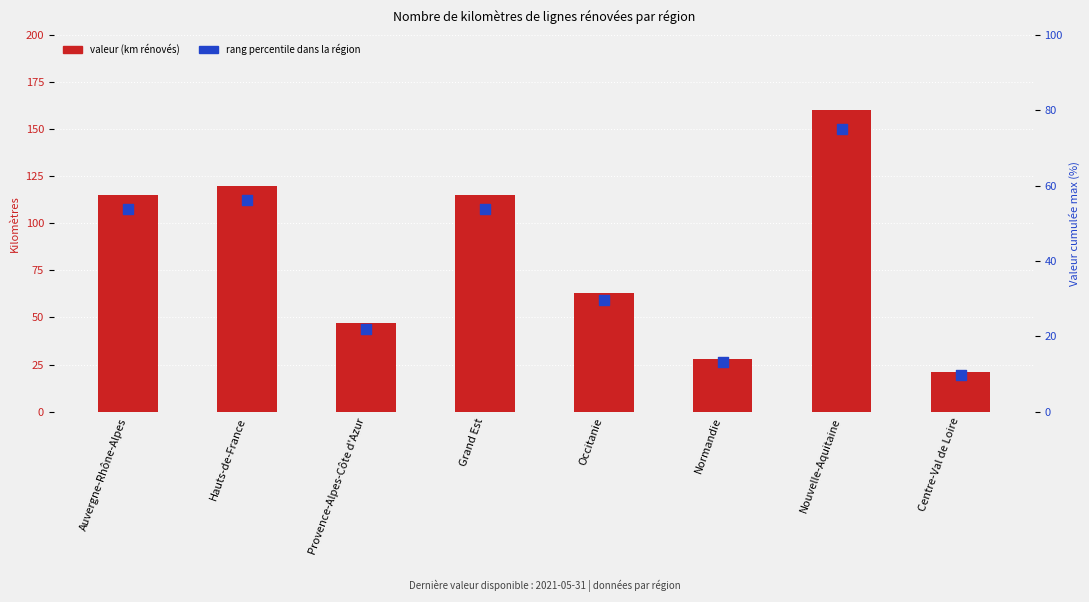

Which series has the largest total across all categories?

valeur (km rénovés)